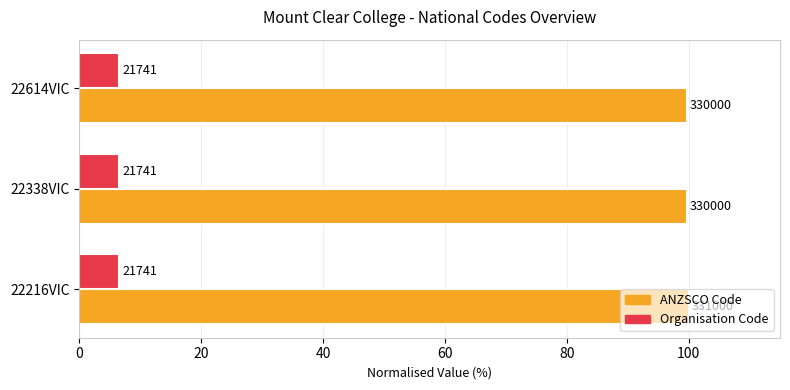

What are all the series names shown in the legend?

ANZSCO Code, Organisation Code